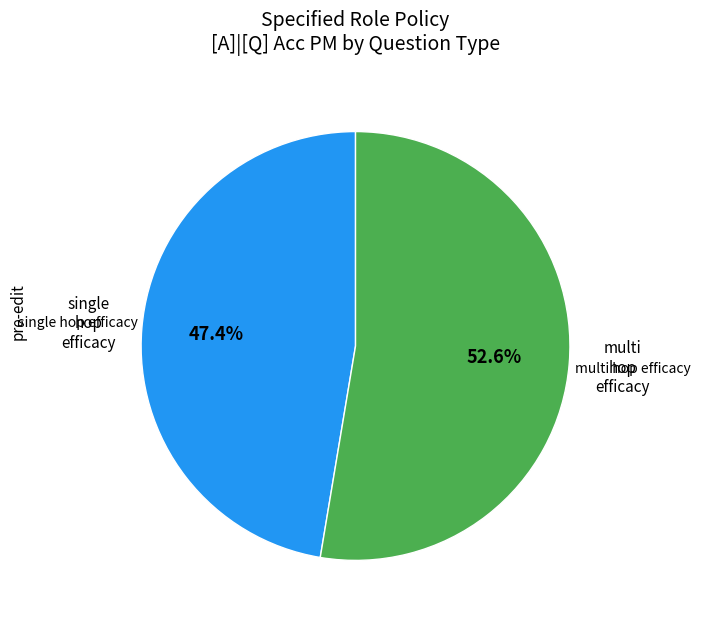

How many segments does this pie chart have?

2